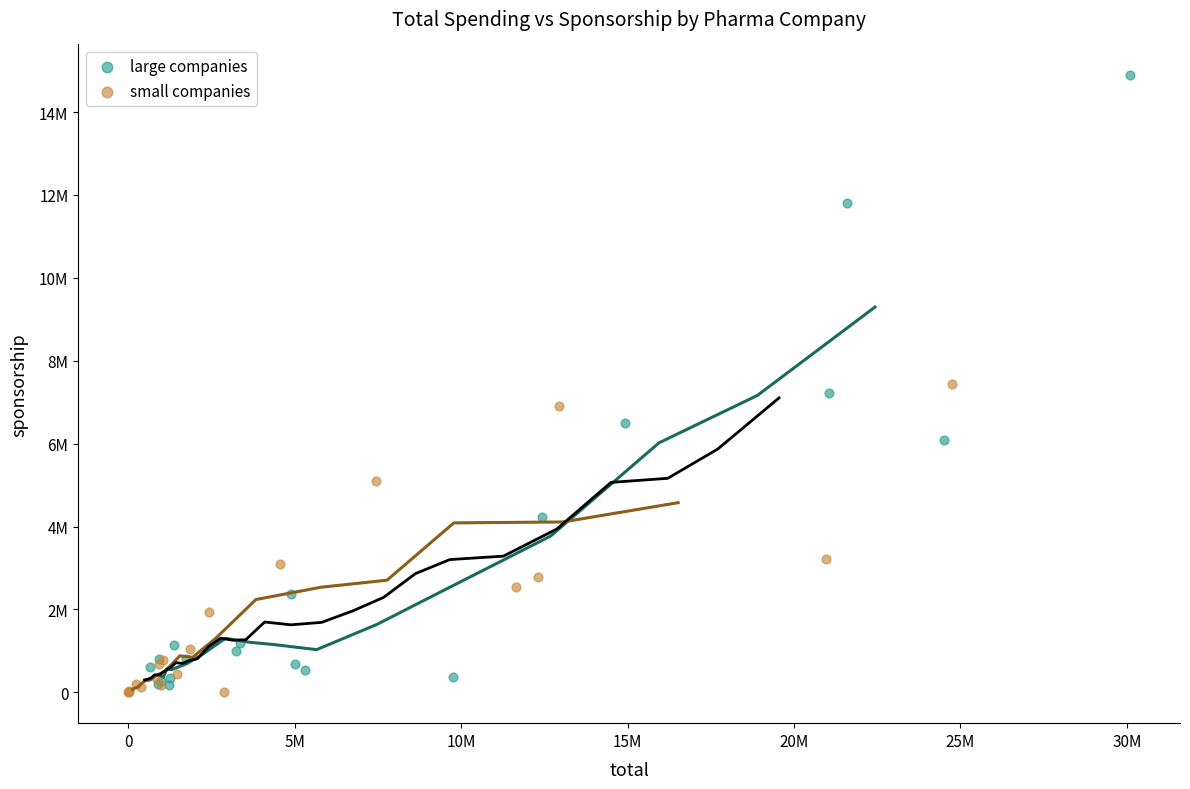

Which series has the largest Y range (max minus min)?

large companies